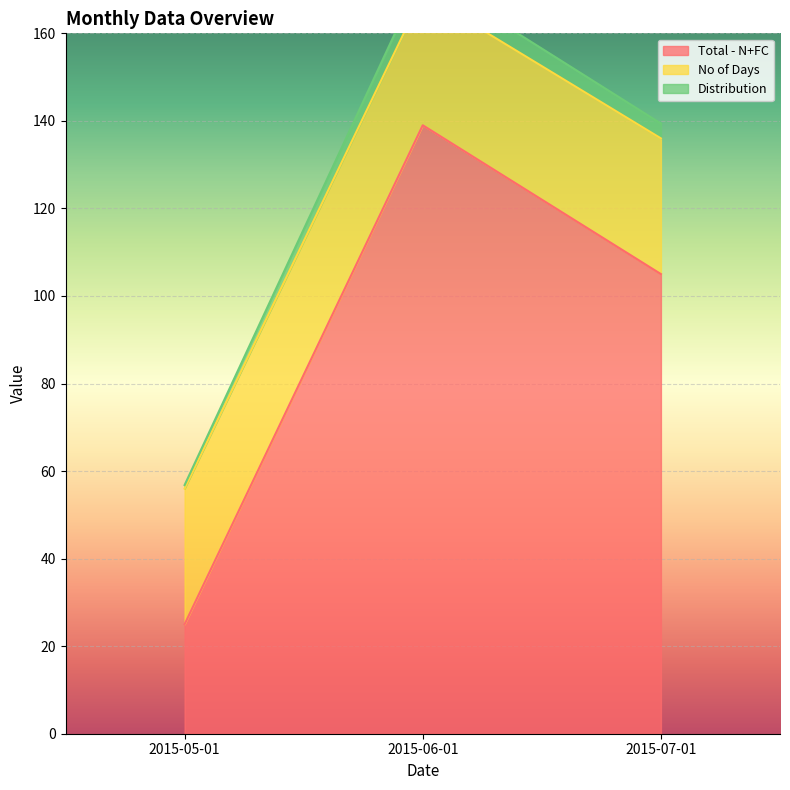

Count the Total - N+FC values in the range 25 to 139.

3